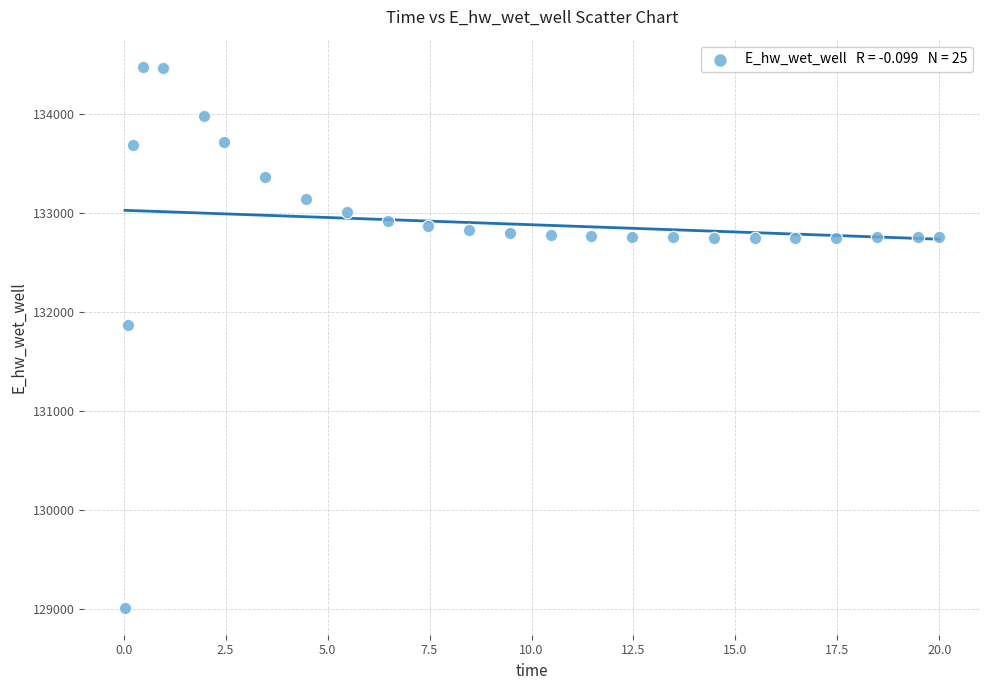

What is the range of Y values (max minus min)?

5465.2